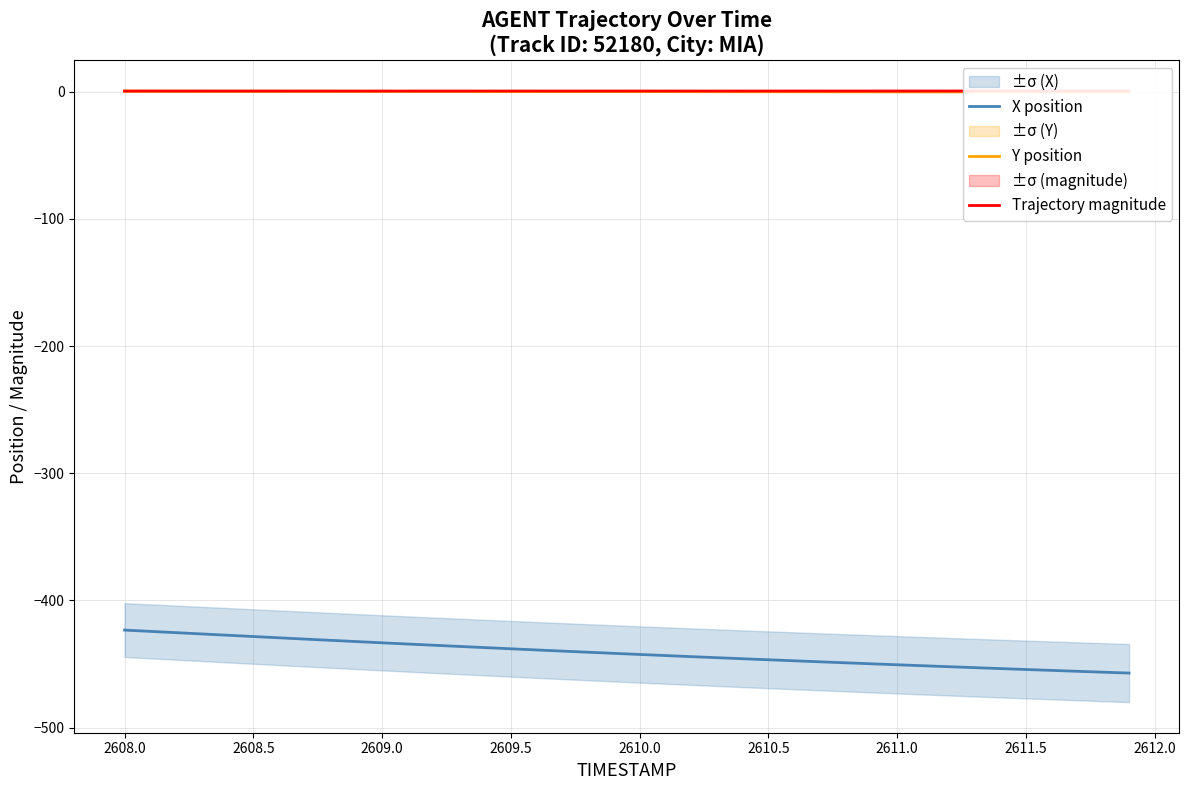

The value of X position at 2609.5 is -142.2. True or false?

False